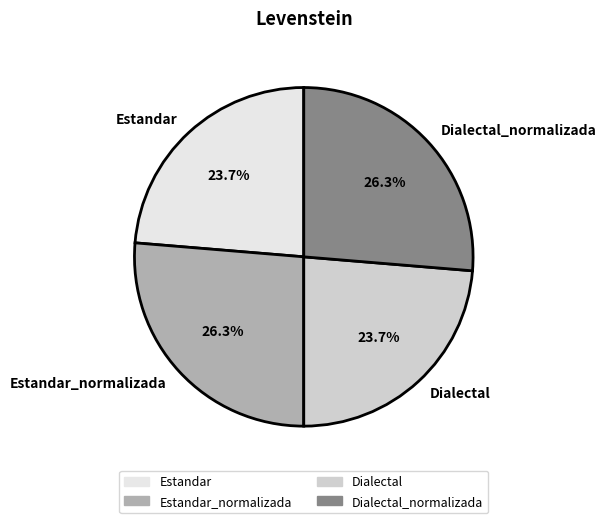

Approximately how many times larger is the value at Dialectal compared to Dialectal_normalizada?

0.9